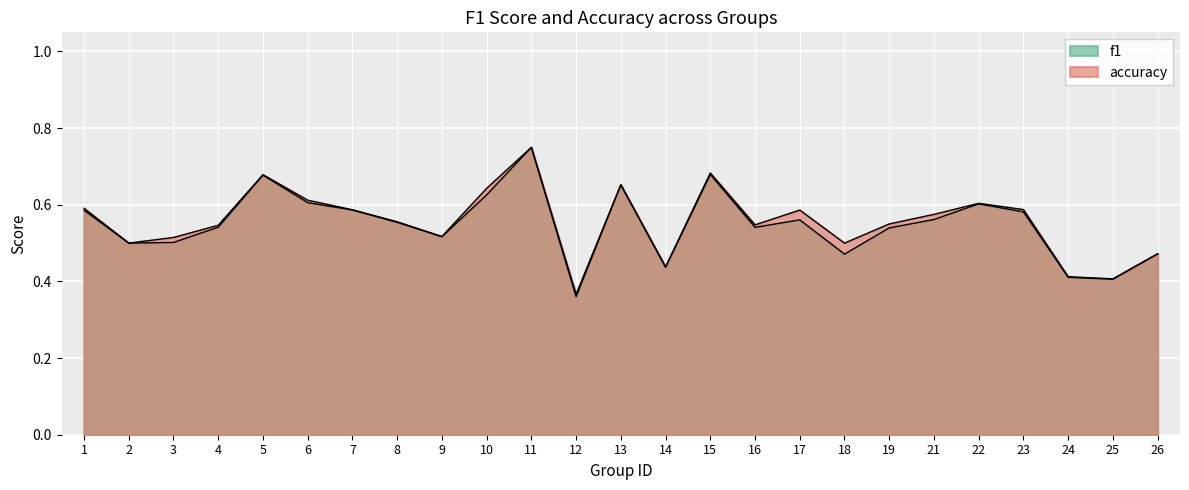

The accuracy series shows 0.7 at 15. True or false?

True